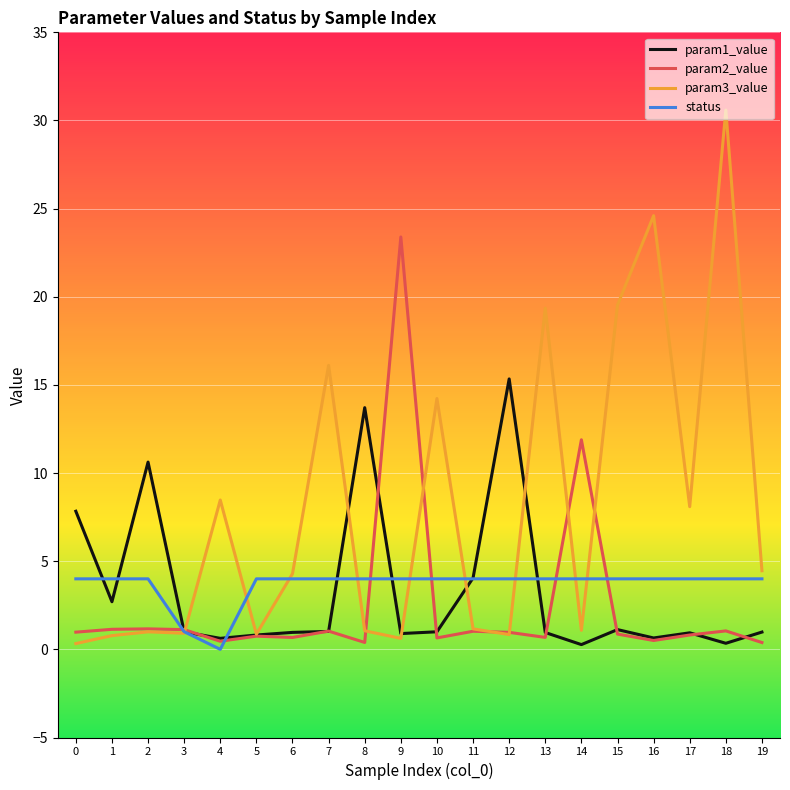

What is the maximum value shown in the chart?

30.6